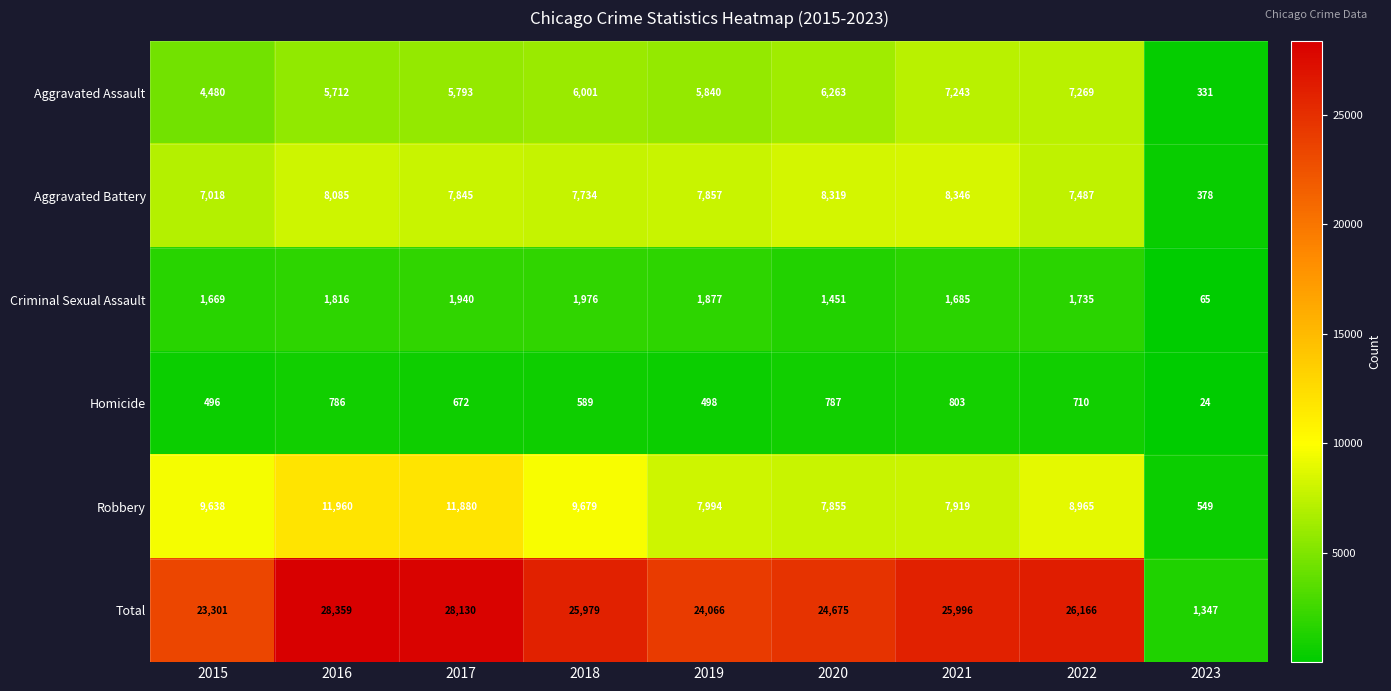

Which series has the widest spread of values?

Total